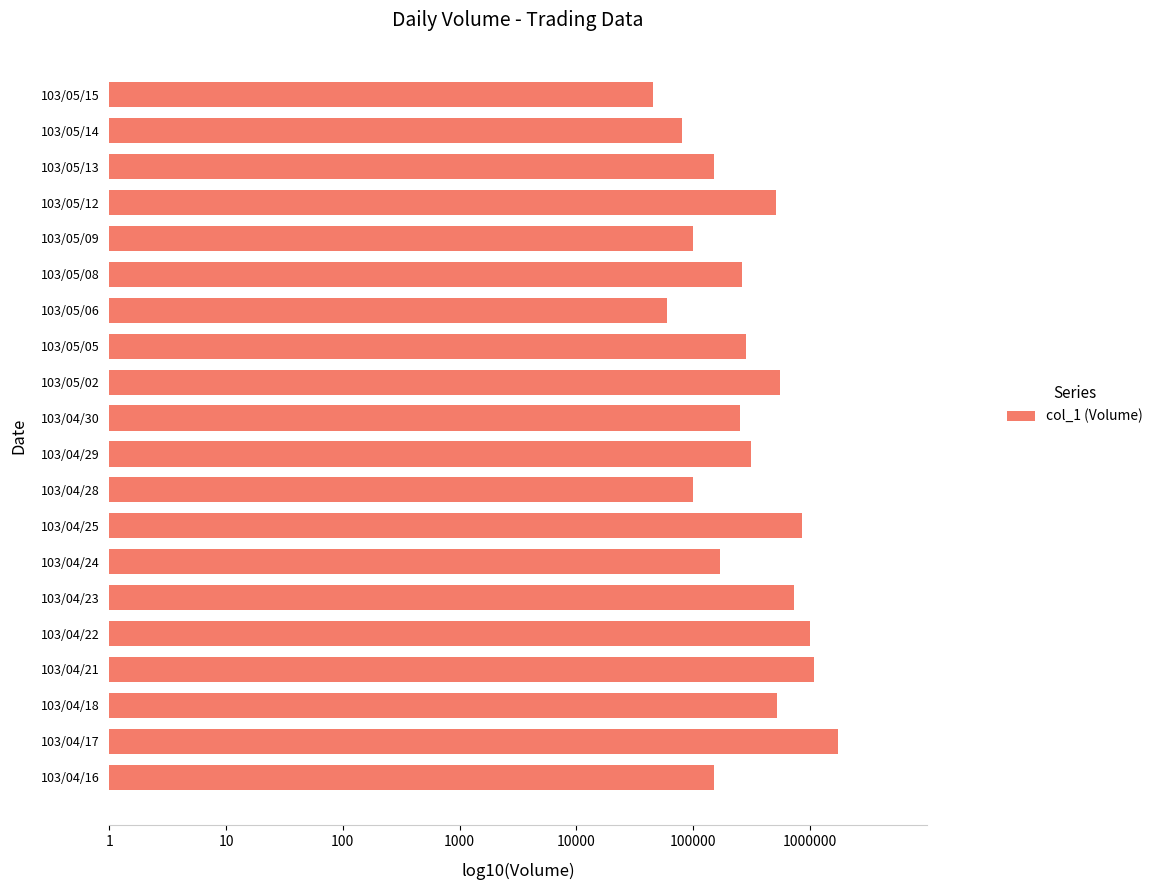

Does the chart contain any negative values?

No